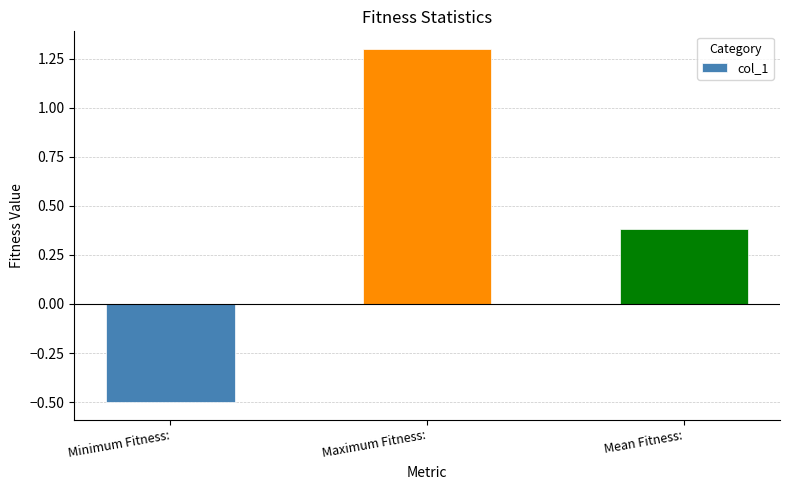

At which label does the data first exceed 0?

Maximum Fitness: